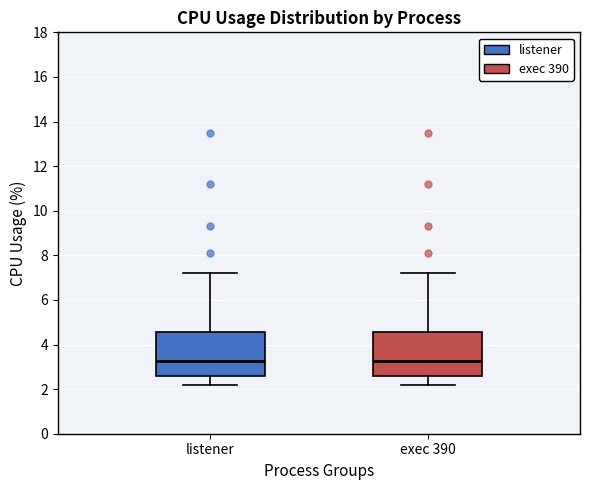

Reading left to right, transcribe this box plot: for each box, give where its median line is, the range the box spans, and where its two whiskers end, as read against the y-axis. The values are not printed on the chart, so give them approximately, as read against the axis.

listener: median 3.2, box 2.6 to 4.6, whiskers 2.2 to 7.2
exec 390: median 3.2, box 2.6 to 4.6, whiskers 2.2 to 7.2